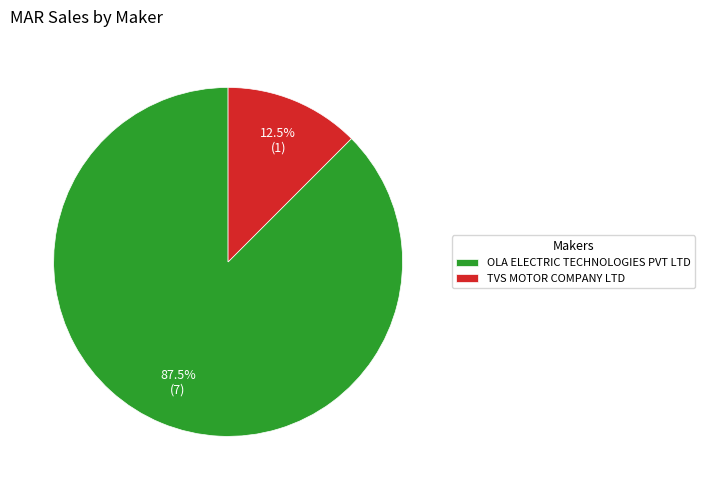

Is the sum of OLA ELECTRIC TECHNOLOGIES PVT LTD and TVS MOTOR COMPANY LTD greater than half?

Yes